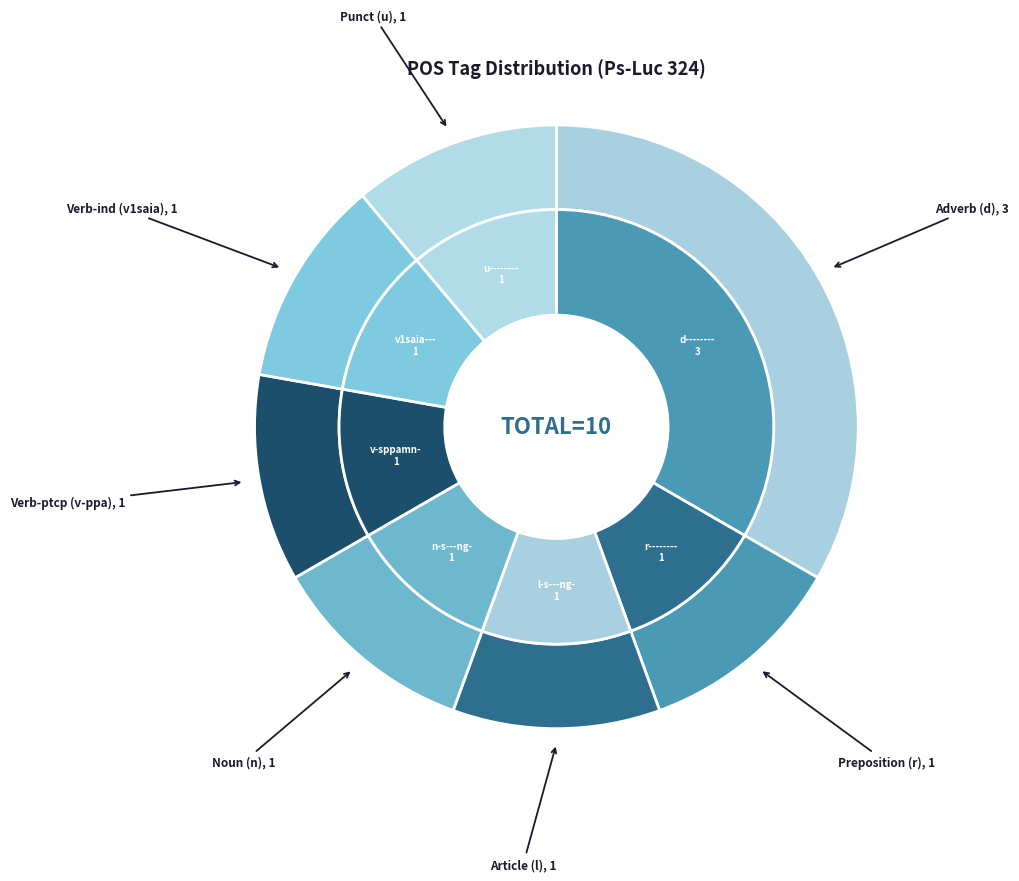

Count the number of slices in the pie.

7